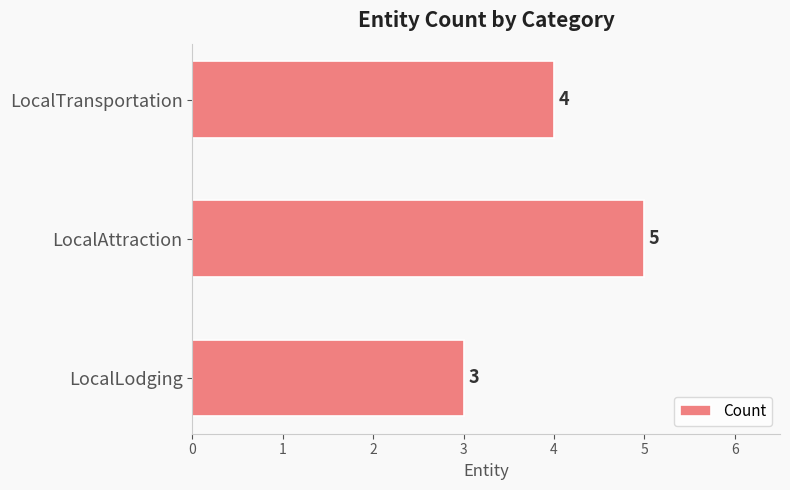

Which label corresponds to the largest value in the chart?

LocalAttraction